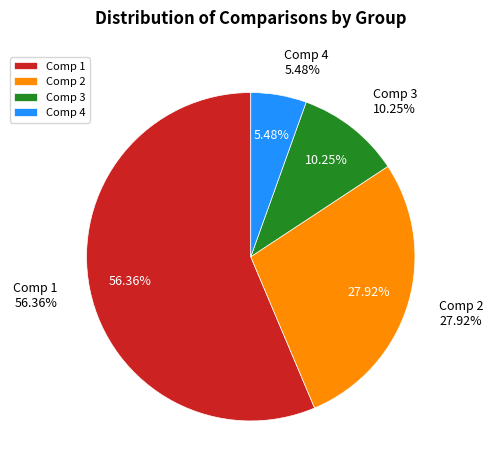

Is 2 the majority of the pie?

No